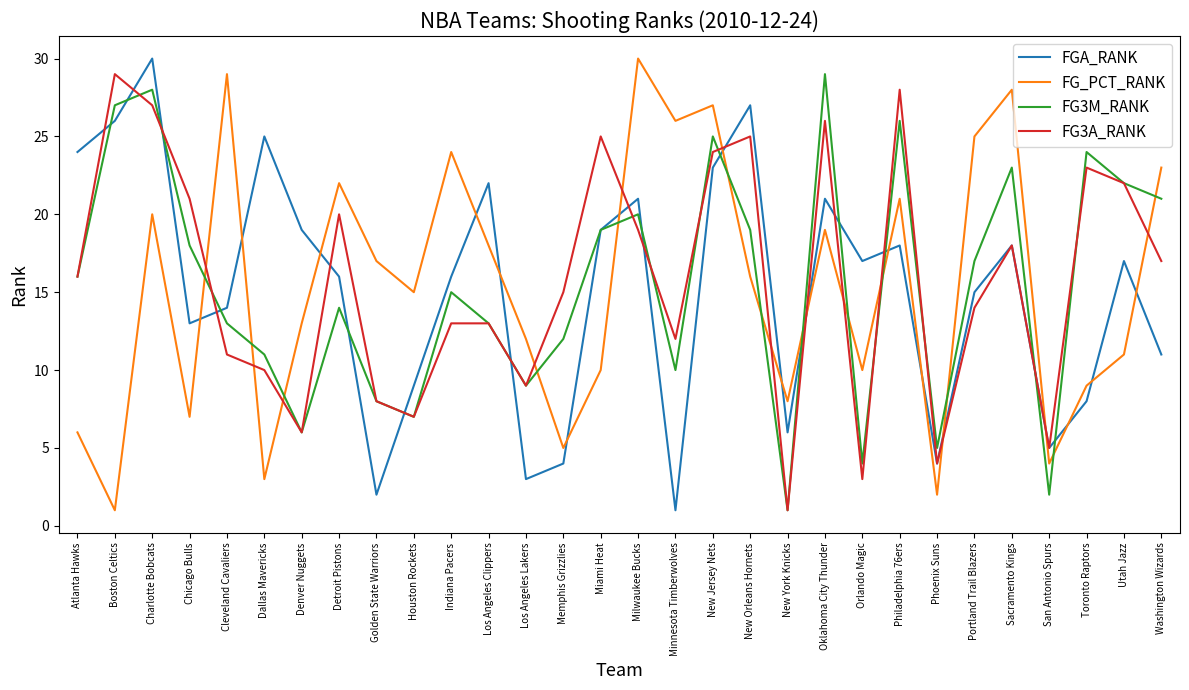

What are all the series names shown in the legend?

FGA_RANK, FG_PCT_RANK, FG3M_RANK, FG3A_RANK